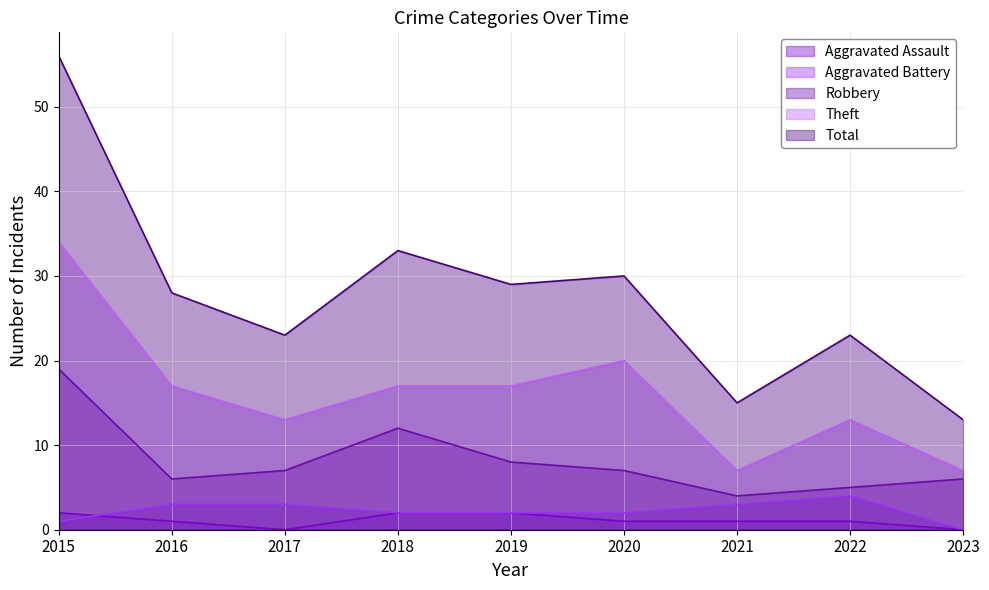

True or false: Robbery and Aggravated Battery intersect in this chart.

False